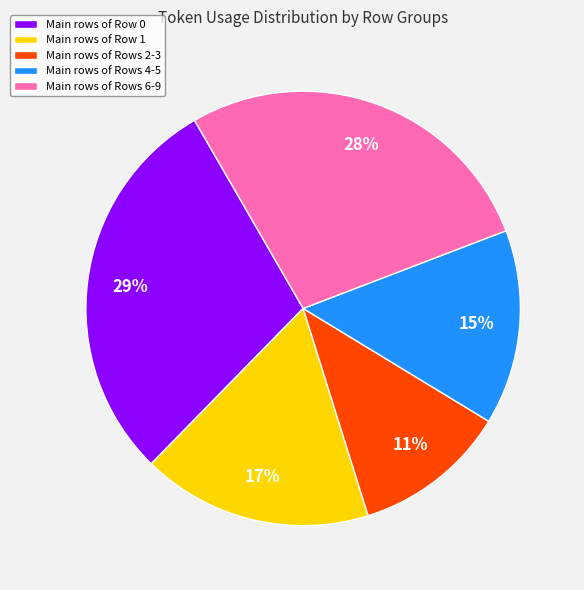

To the nearest percent, what portion does Main rows of Rows 2-3 represent?

11%